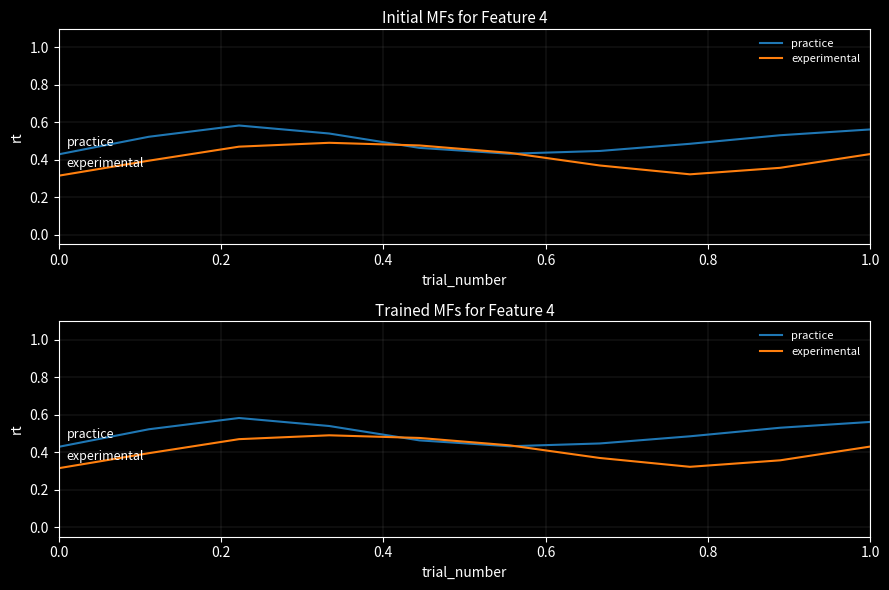

How many interior local peaks does the practice series have?

1